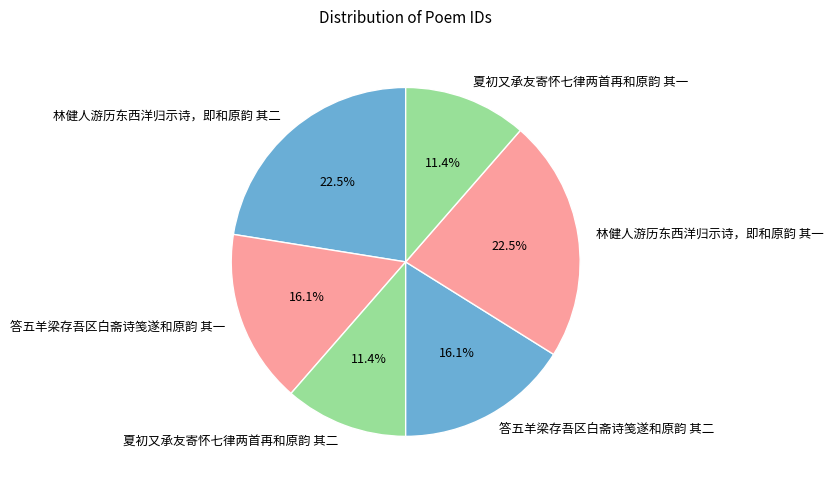

Does 林健人游历东西洋归示诗，即和原韵 其二 represent more than half of the total?

No